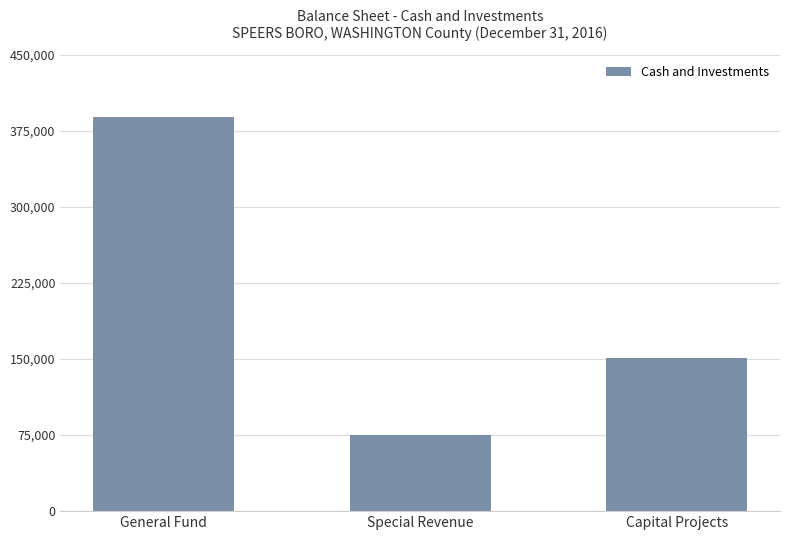

What is the average value?

205035